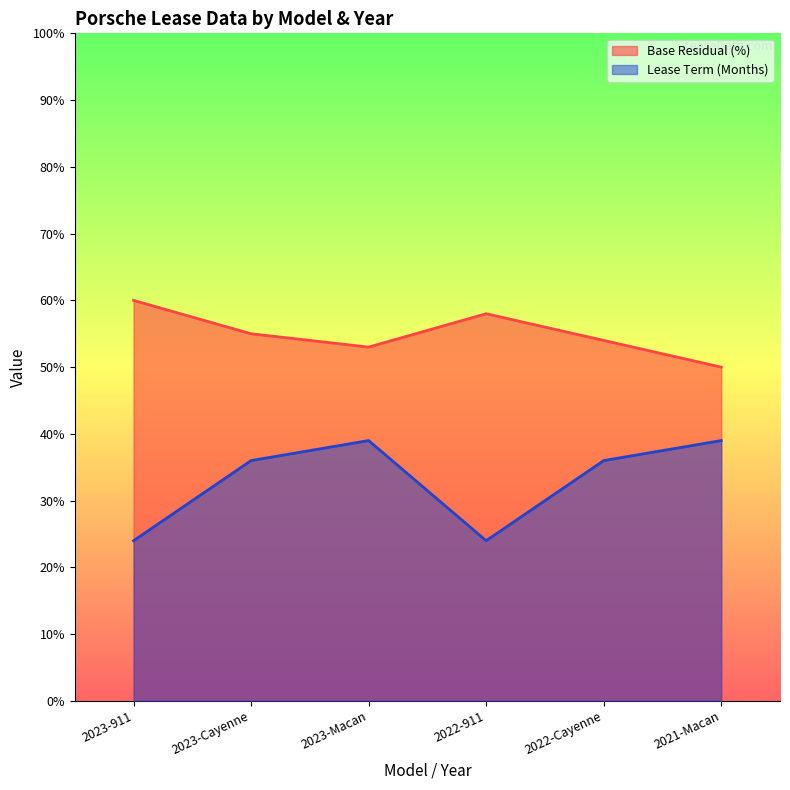

True or false: Lease Term (Months) and Base Residual (%) cross at least once.

False